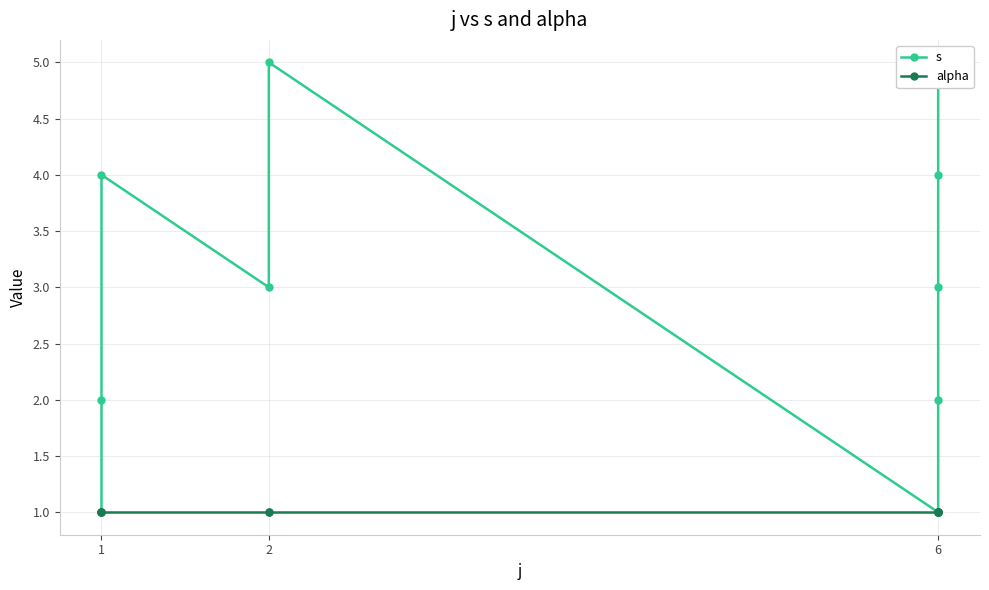

Is this an area chart (filled region under the line)?

No